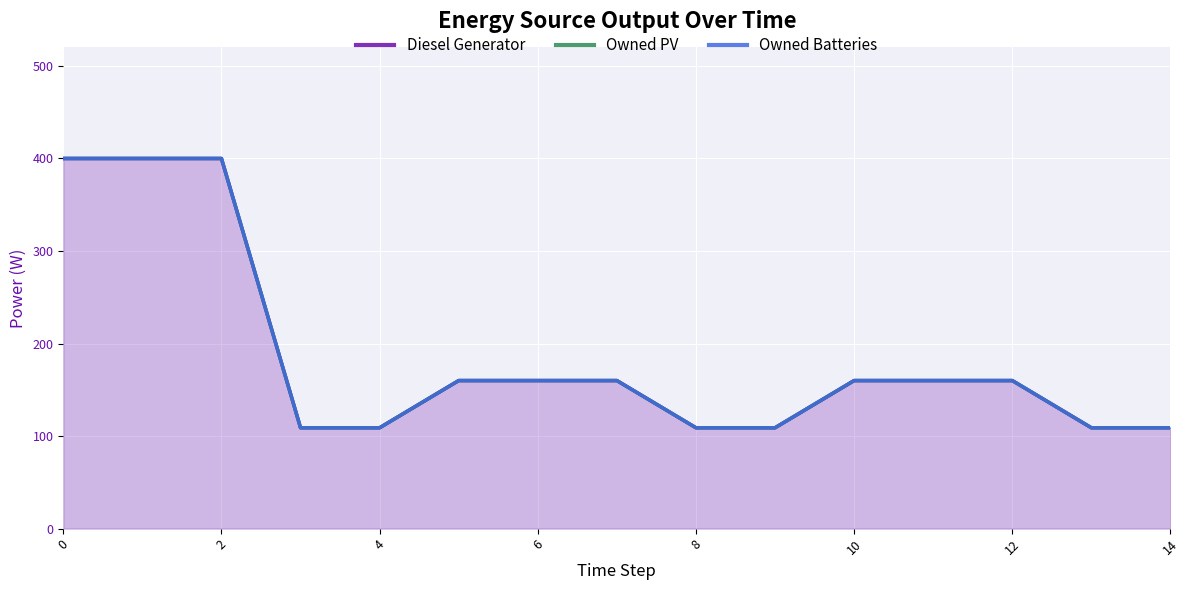

Is it true that Diesel Generator equals 181 at 13?

False